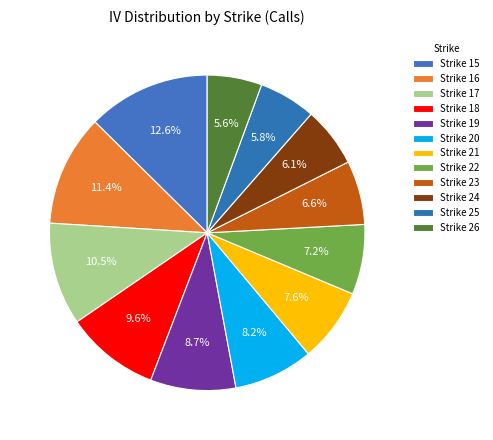

How many segments does this pie chart have?

12